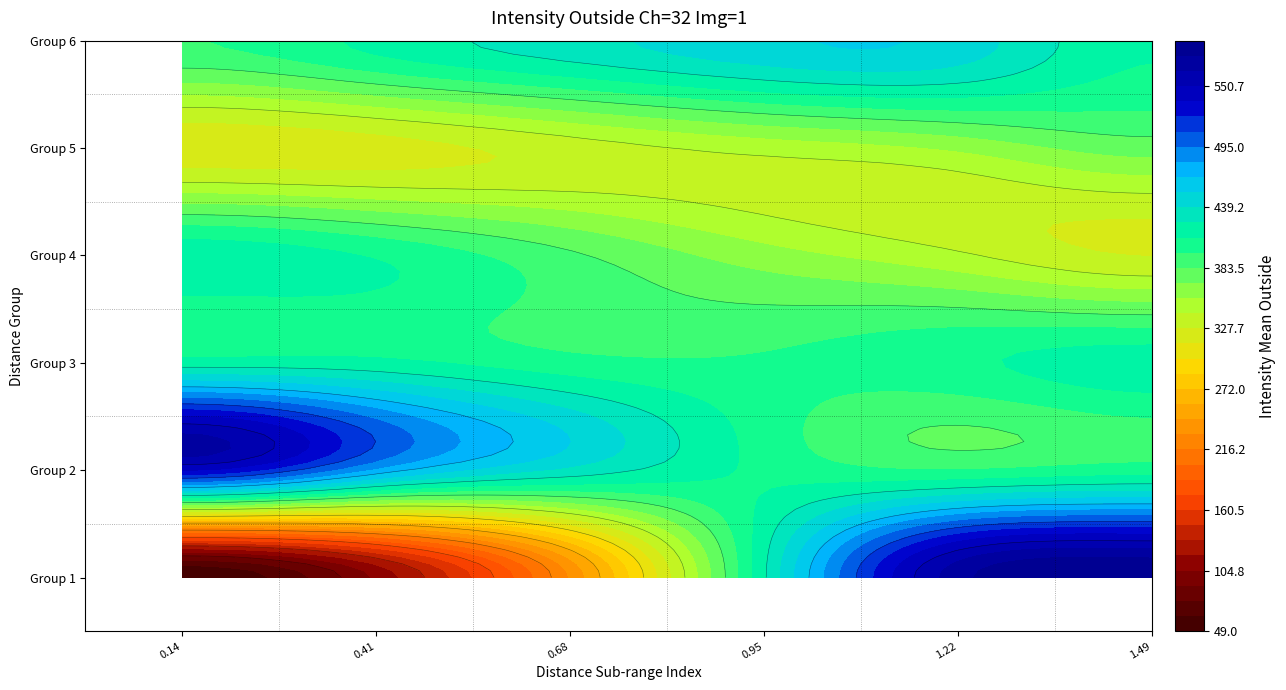

Where does the data first go above 407?

0.9485